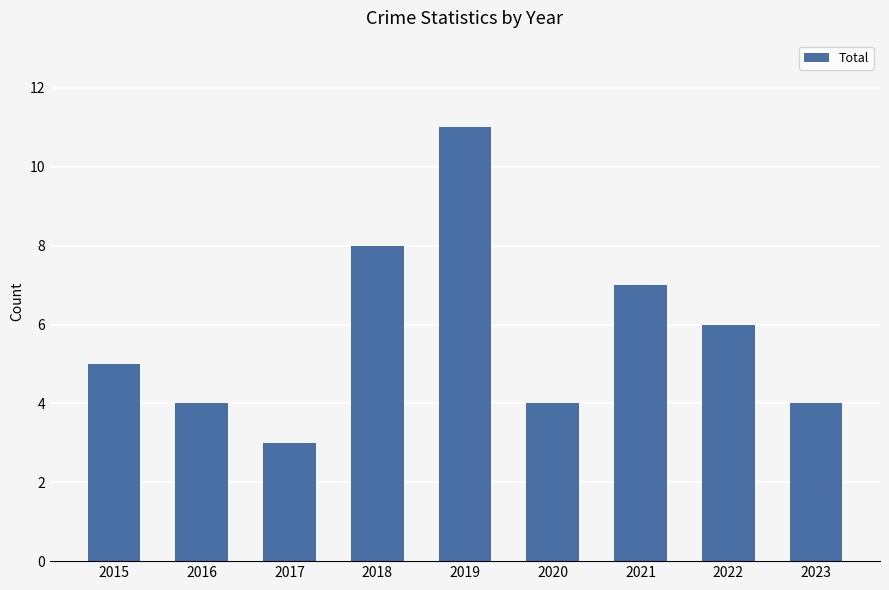

Which label corresponds to the largest value in the chart?

2019